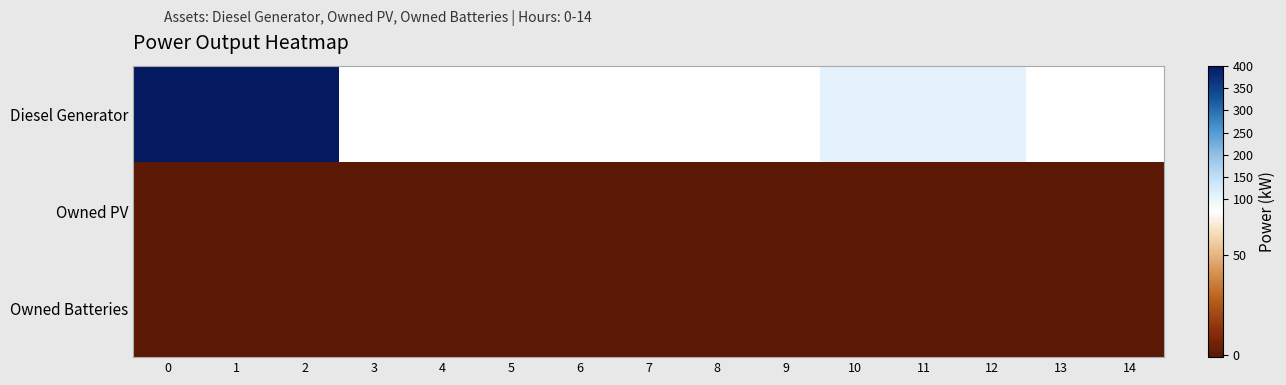

Reading left to right, extract all data points from this chart.

Diesel Generator: 0=400	1=400	2=400	3=72	4=72	5=72	6=72	7=72	8=72	9=72	10=105	11=105	12=105	13=72	14=72
Owned PV: 0=0	1=0	2=0	3=0	4=0	5=0	6=0	7=0	8=0	9=0	10=0	11=0	12=0	13=0	14=0
Owned Batteries: 0=0	1=0	2=0	3=0	4=0	5=0	6=0	7=0	8=0	9=0	10=0	11=0	12=0	13=0	14=0